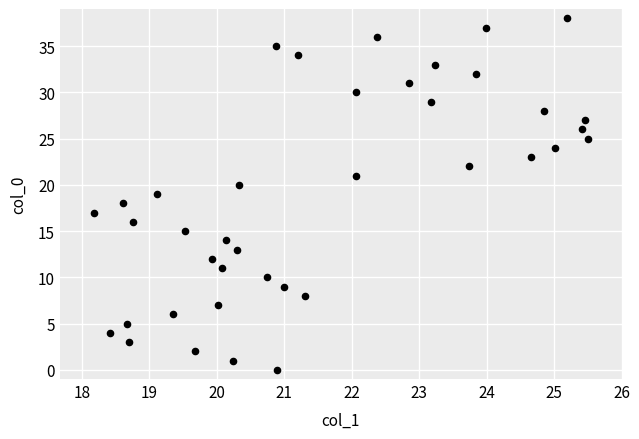

What is the range of Y values (max minus min)?

38